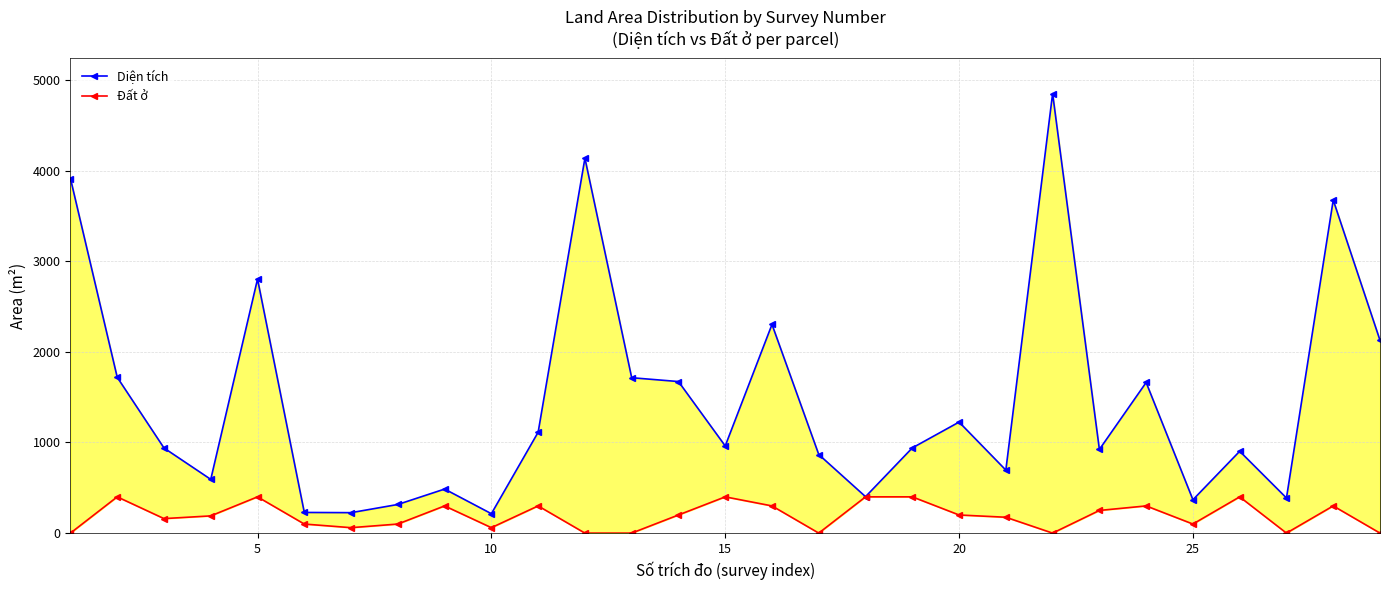

Between 19 and 25, which is larger?

19